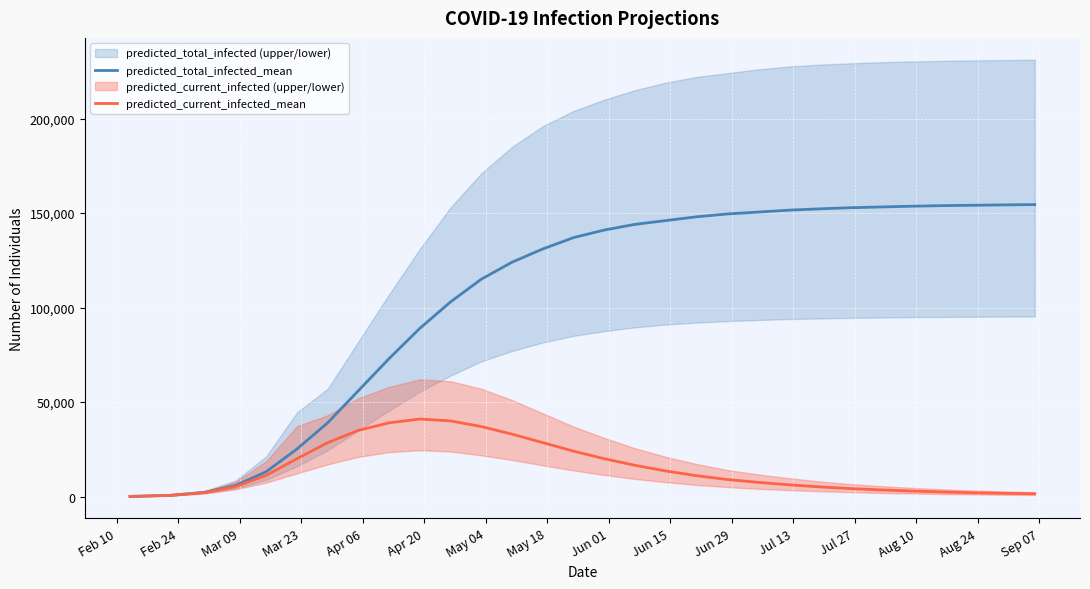

Count the number of categories in the chart.

30